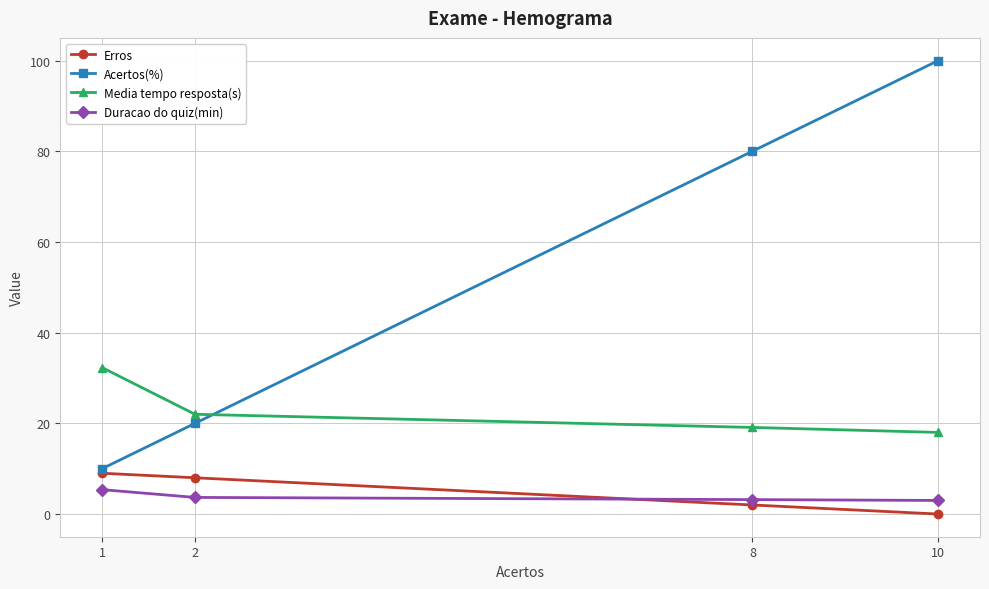

What is the sum of all Erros values?

19.0